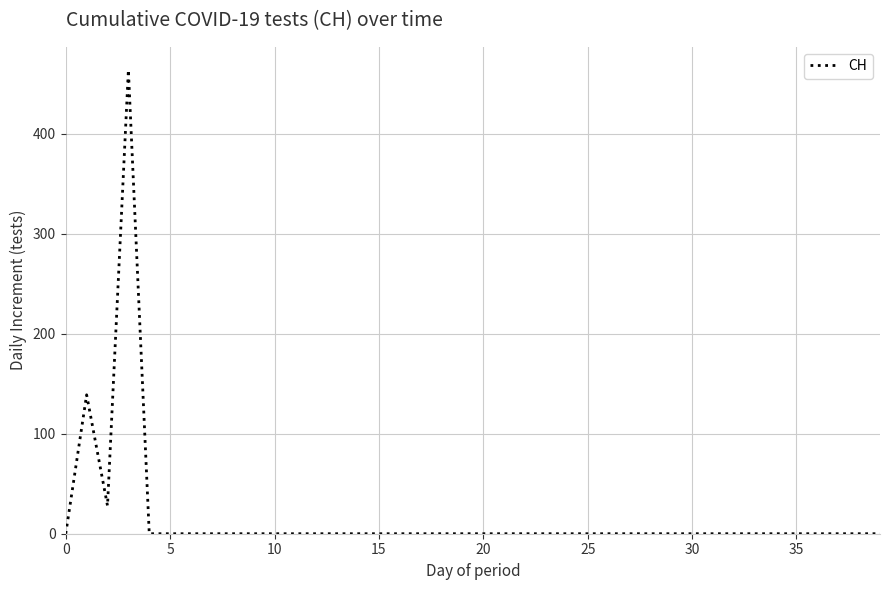

Does the chart display data point markers on the line(s)?

No